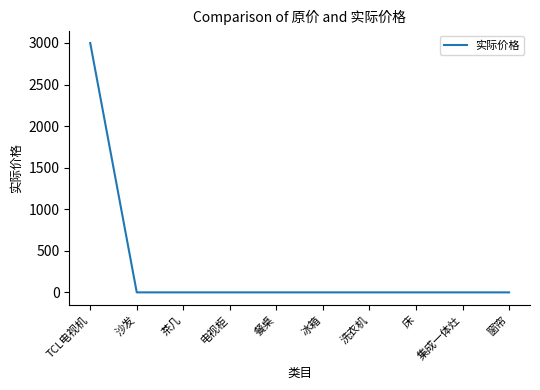

The chart shows a value of 0 at 茶几. True or false?

True